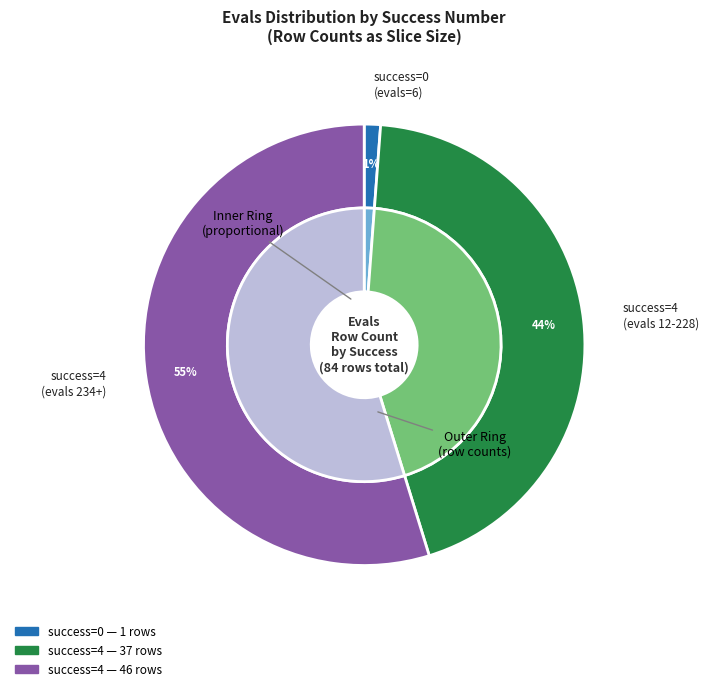

Count the number of slices in the pie.

3